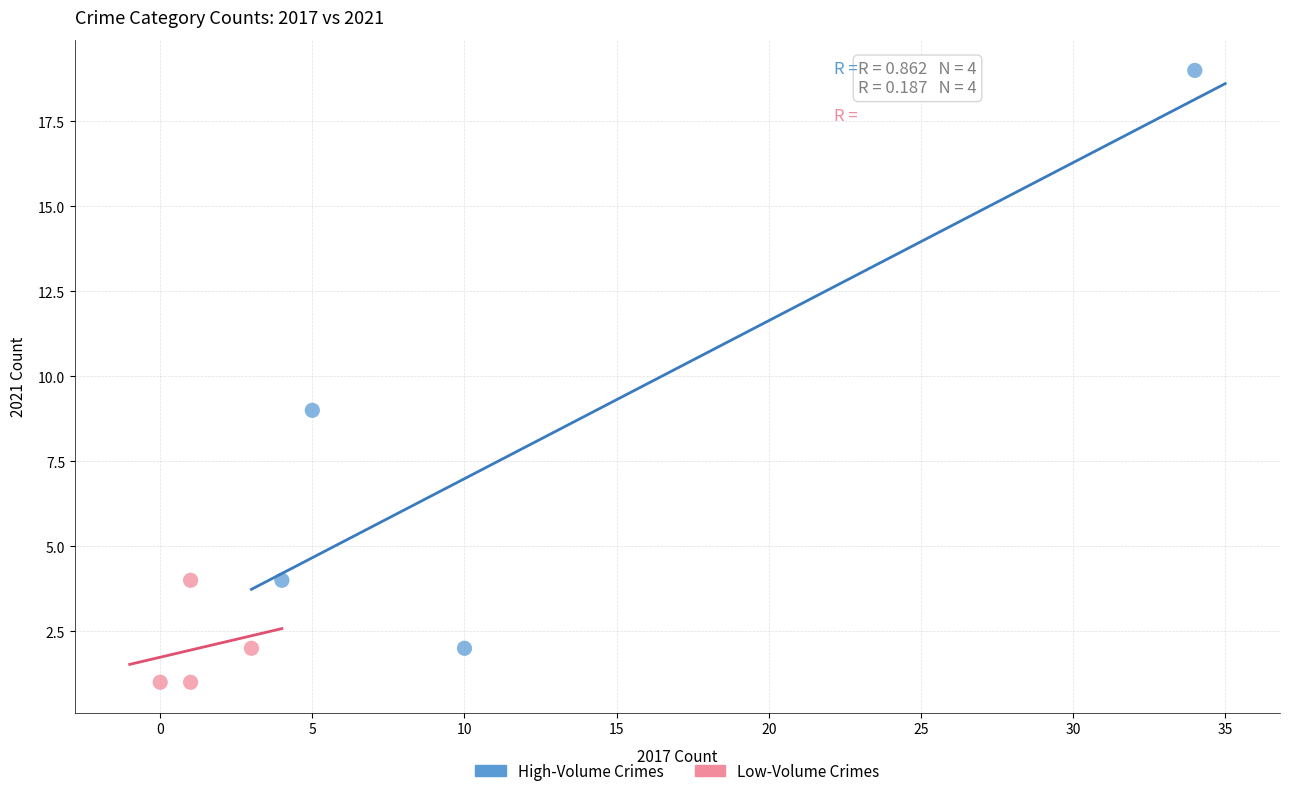

Which series contains the highest Y value?

High-Volume Crimes